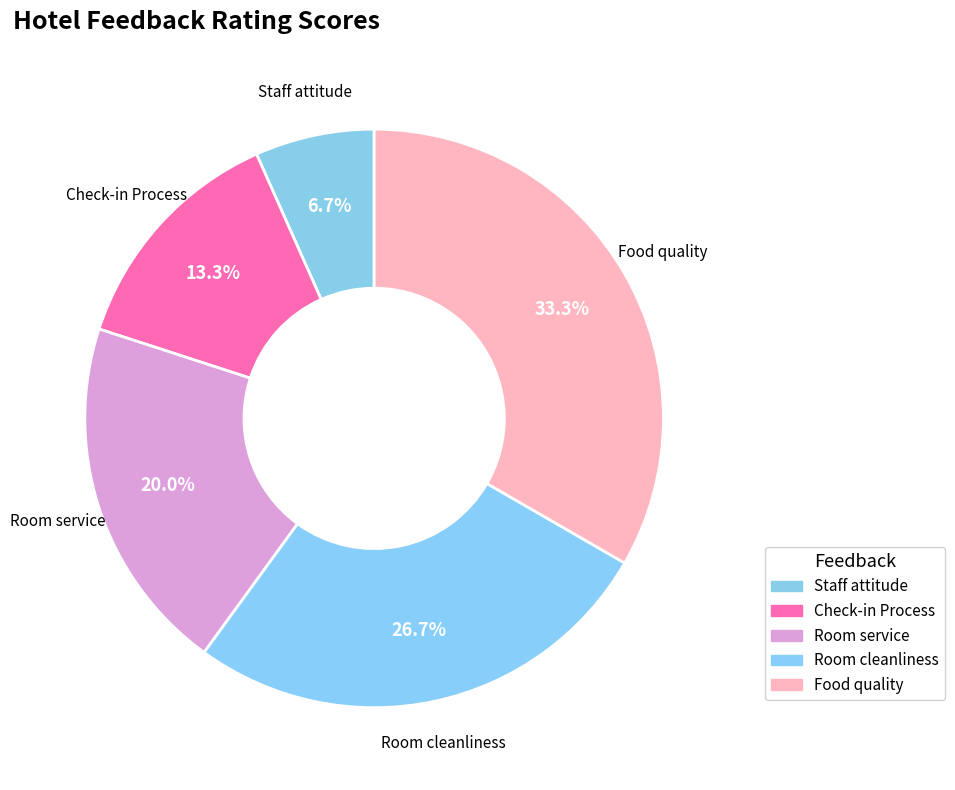

To the nearest percent, what percentage of the pie is Staff attitude?

7%